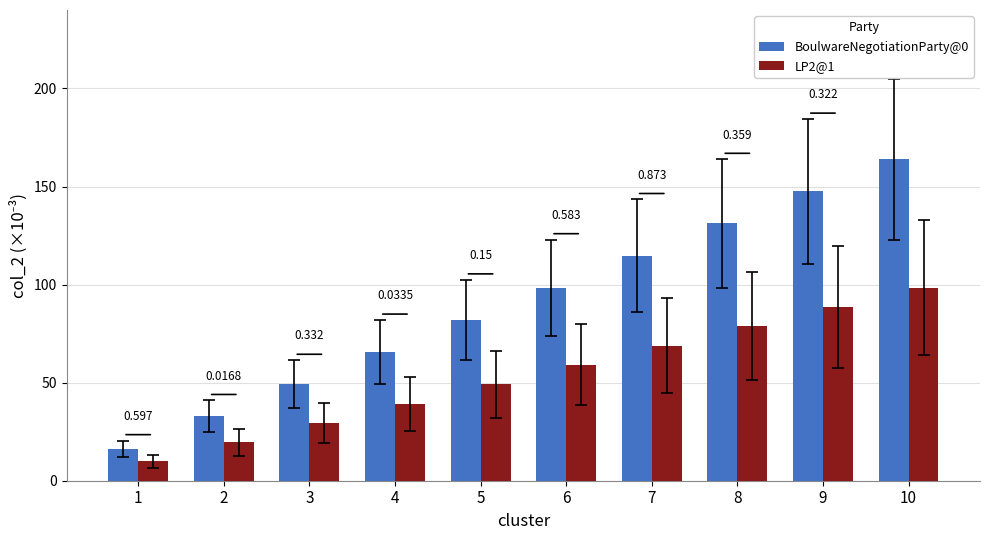

What is the sum of all LP2@1 values?

541.0